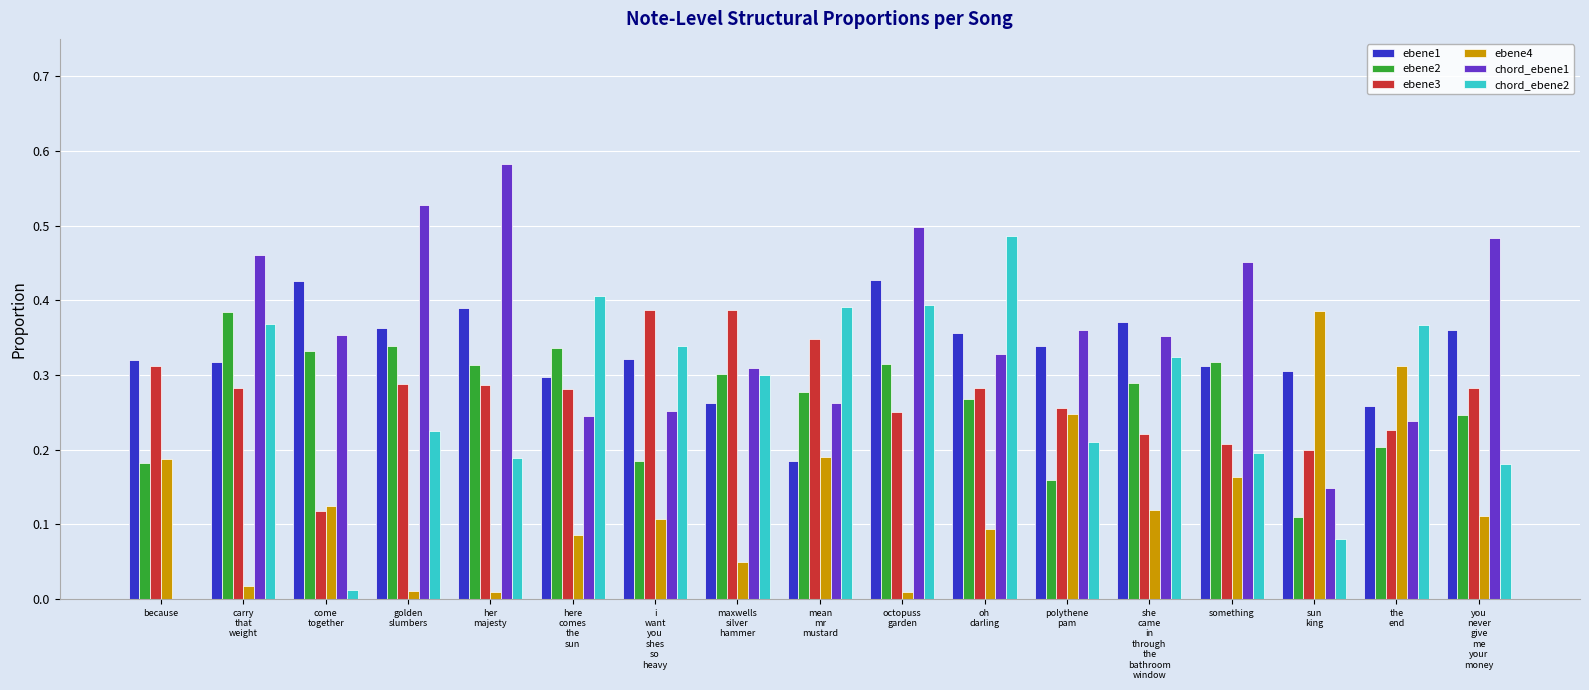

True or false: ebene2 has a value of 0.2 at because.

True